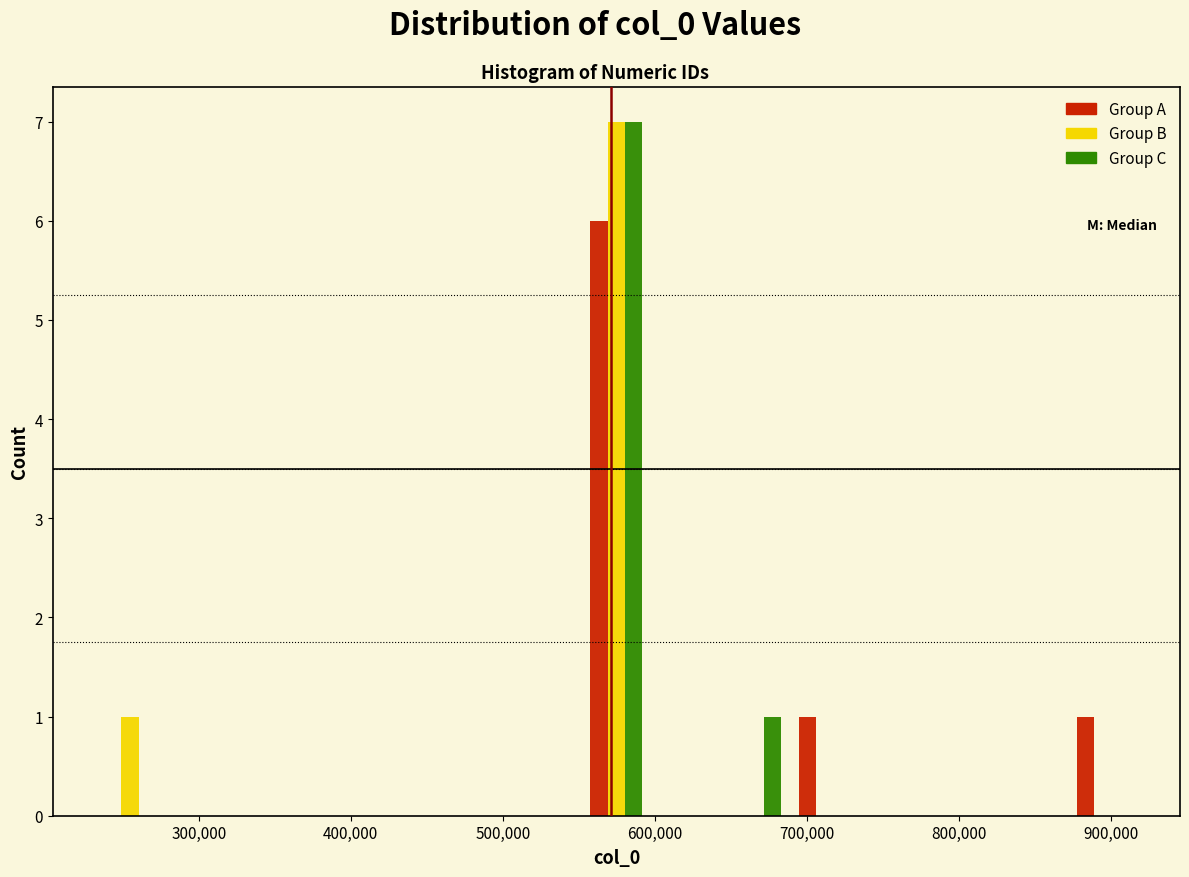

What is the height of the Group B bar covering 550000 to 600000 on the x-axis? Neither the bar edges nor the heights are printed on the chart, so give them approximately, as read against the axes.

7